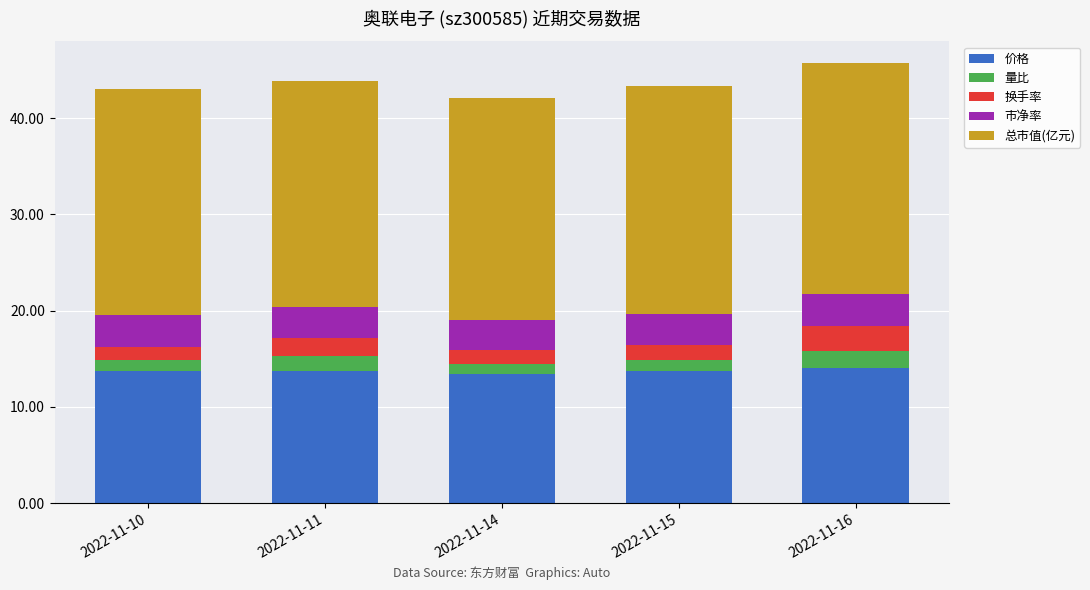

What is the total value across all series at 2022-11-10?

43.0